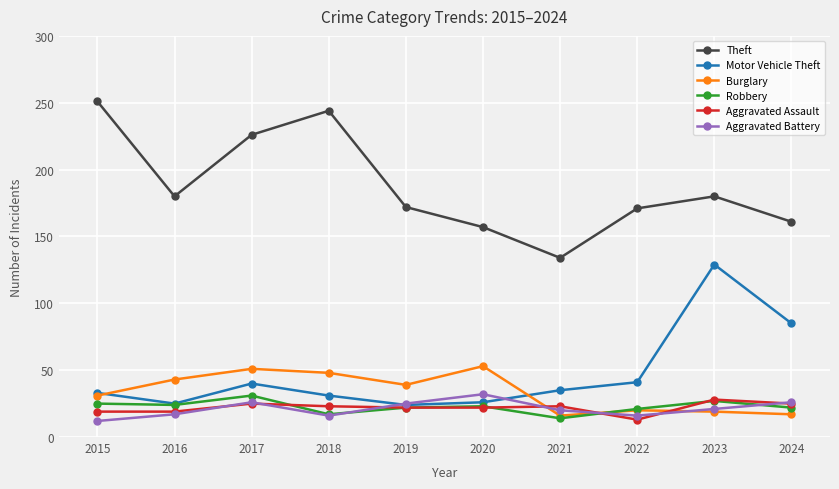

Where is the first local maximum for Motor Vehicle Theft?

2017